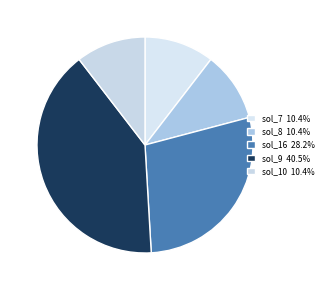

The sol_7 slice represents 10% of the pie. True or false?

True